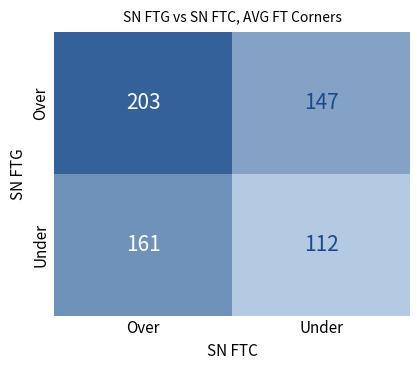

How many series are shown in this chart?

2